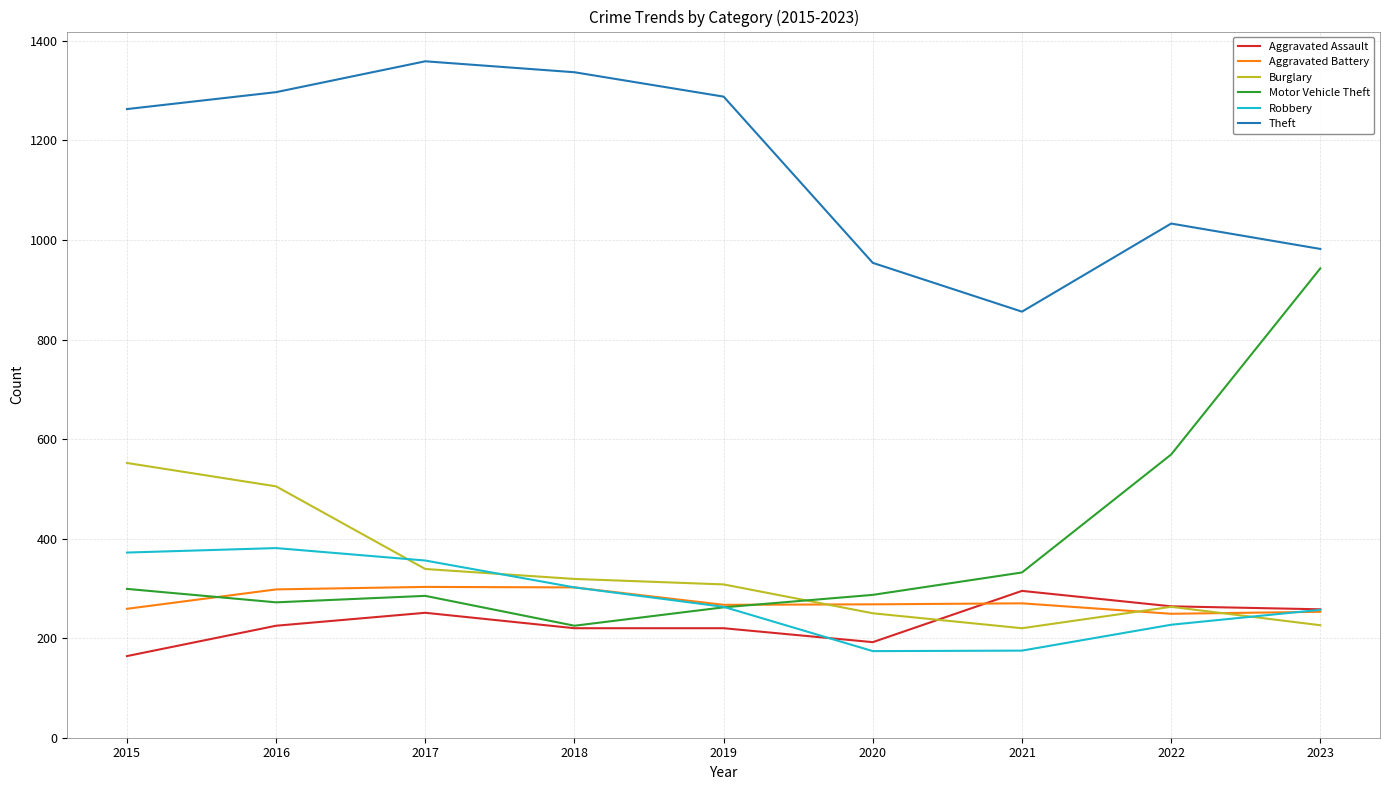

What is the spread (max minus min) of values at 2023?

756